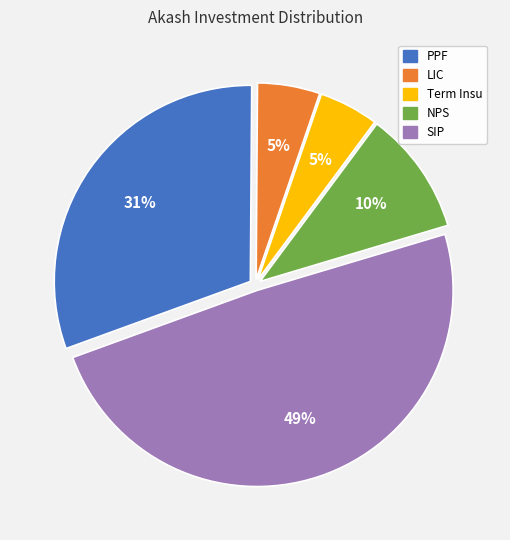

Which slice is the largest?

SIP